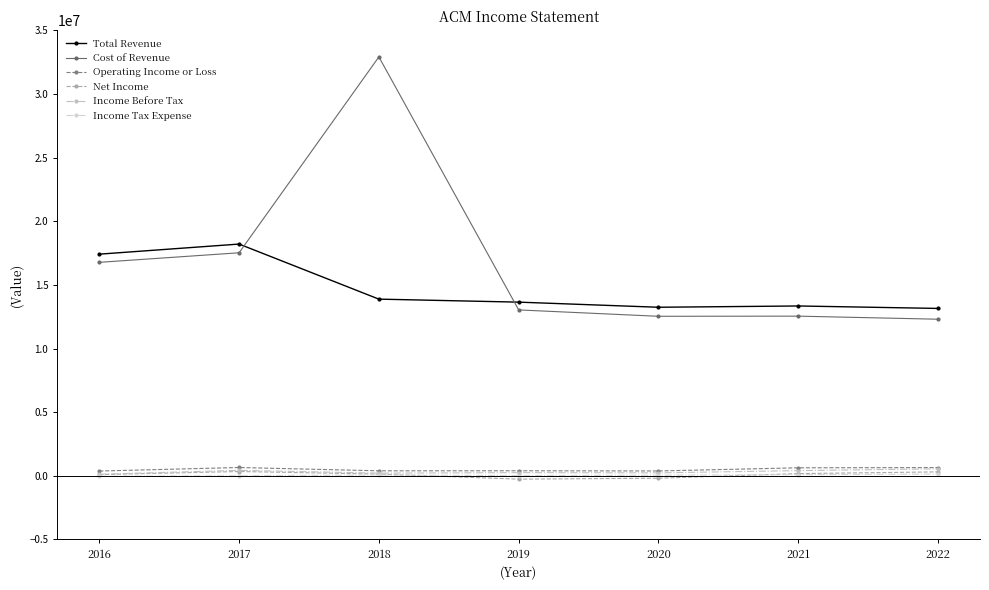

What is the sum of the Income Before Tax values at 2019 and 2022?

799900